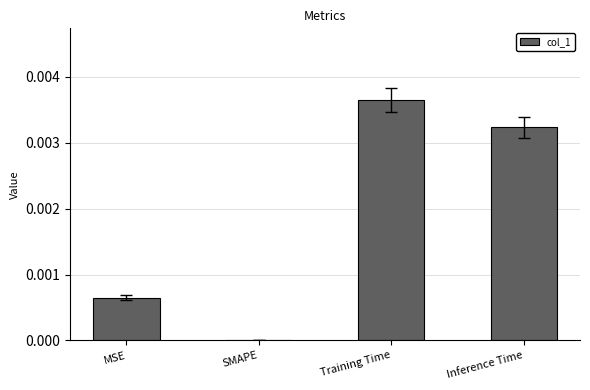

The chart shows a value of 0.0 at Inference Time. True or false?

True